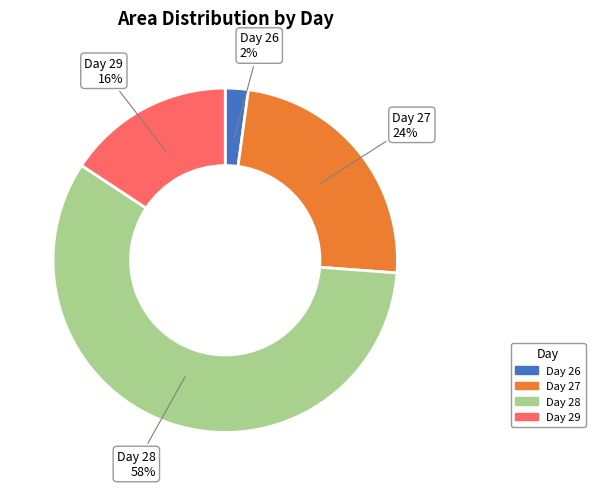

Is it true that Day 29 is 16% of the pie?

True